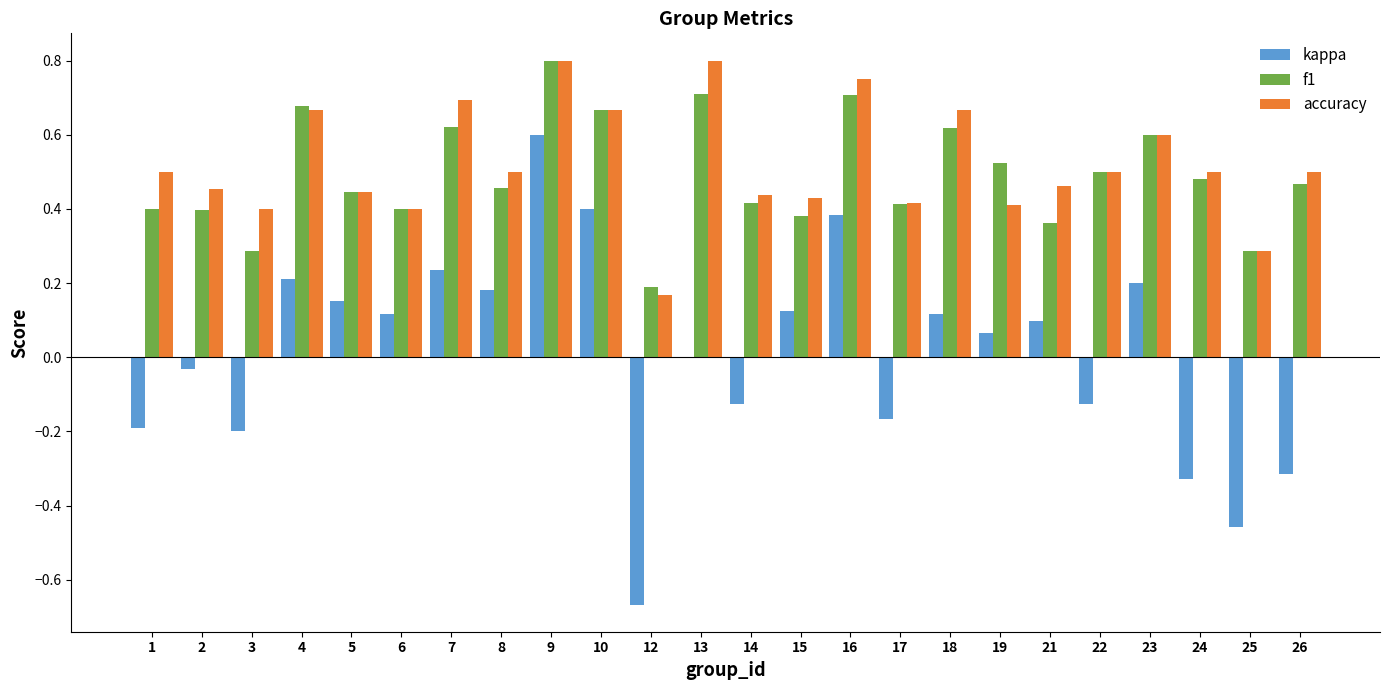

What is the sum of all accuracy values?

12.4